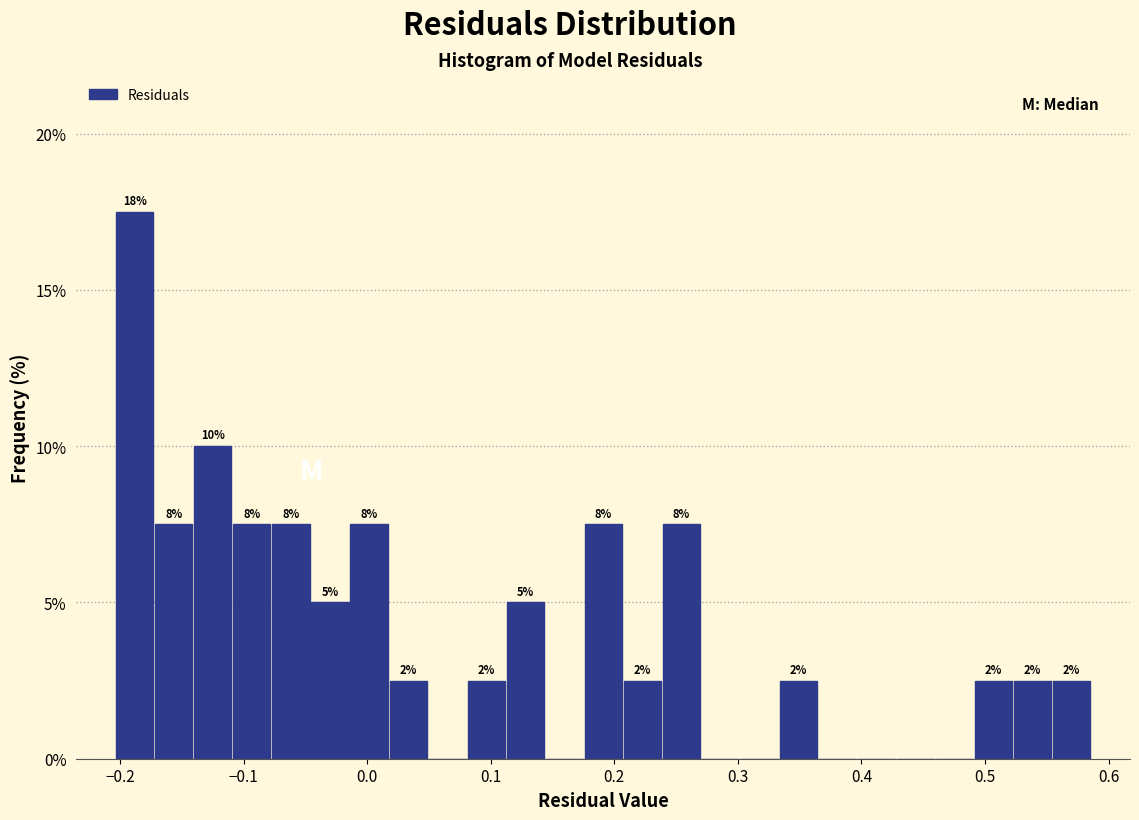

Read against the x-axis, roughly where is the centre of the tallest bar?

-0.19